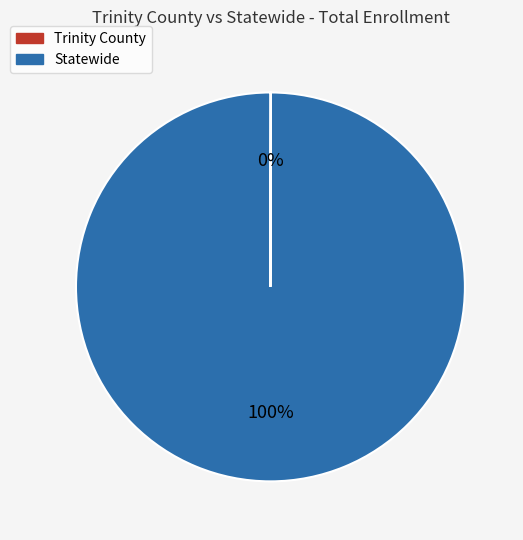

To the nearest percent, what is the average slice percentage?

50%